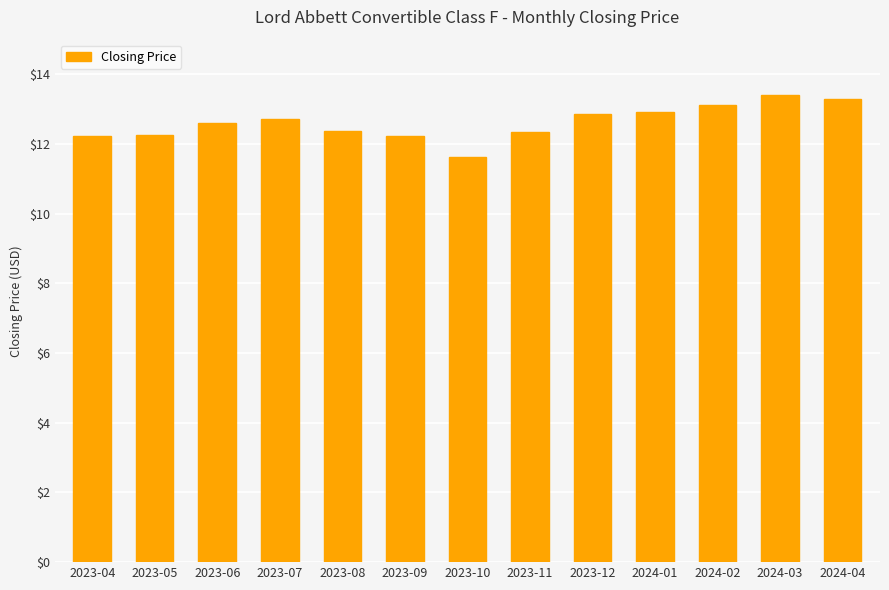

The value at 2023-09 is 12.2. True or false?

True